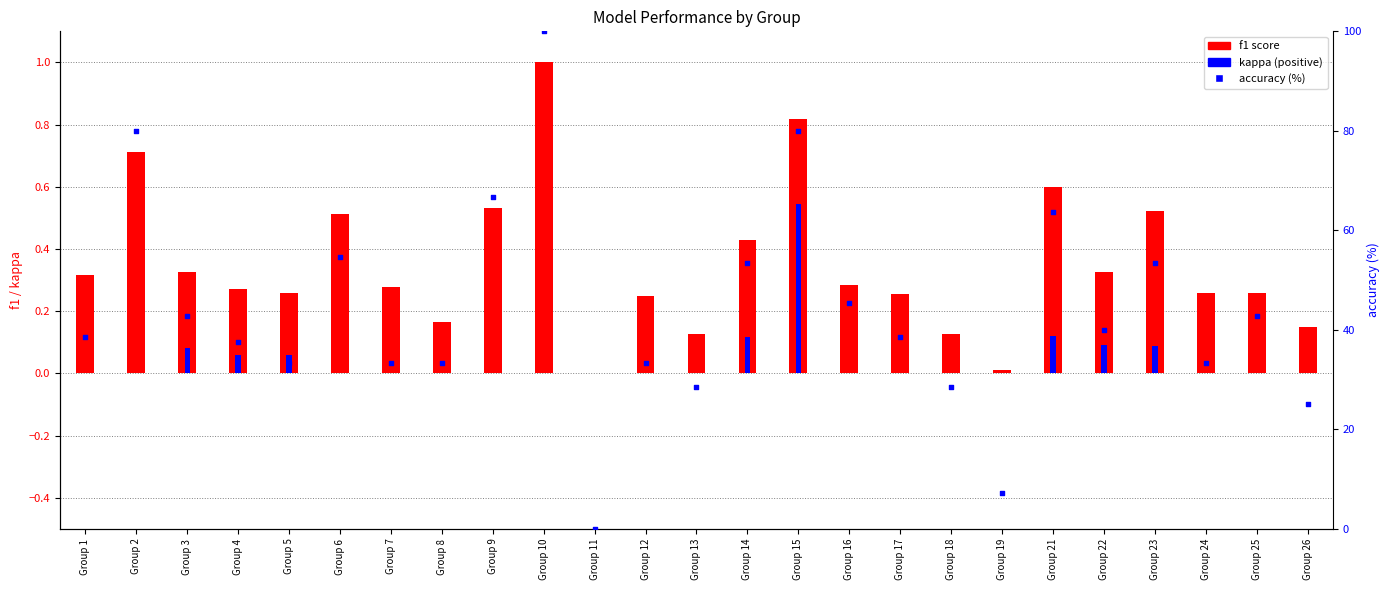

What is the total value across all series at Group 17?

38.7